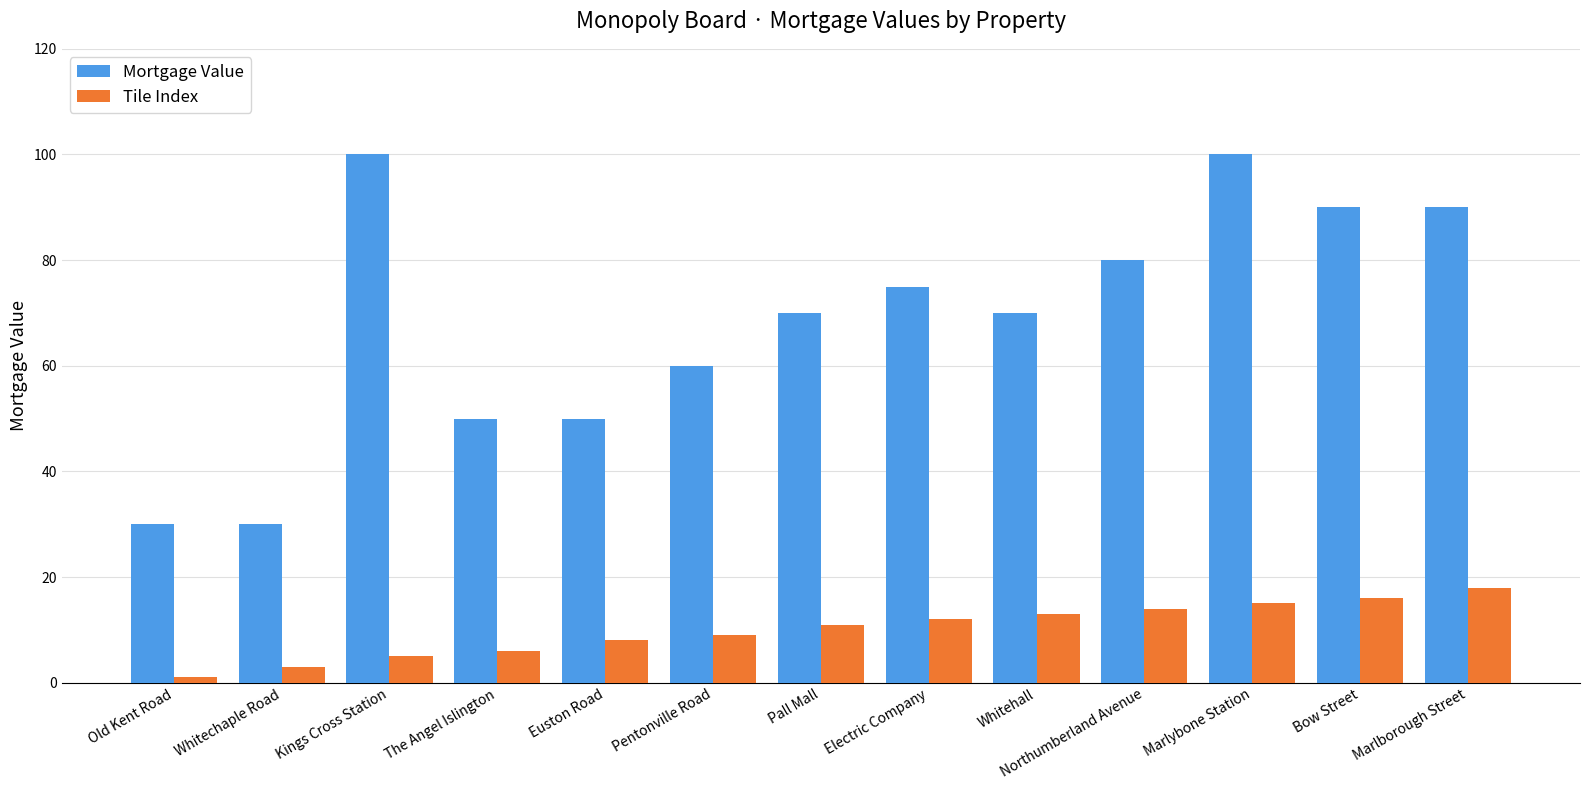

What position from the left is Pentonville Road?

6